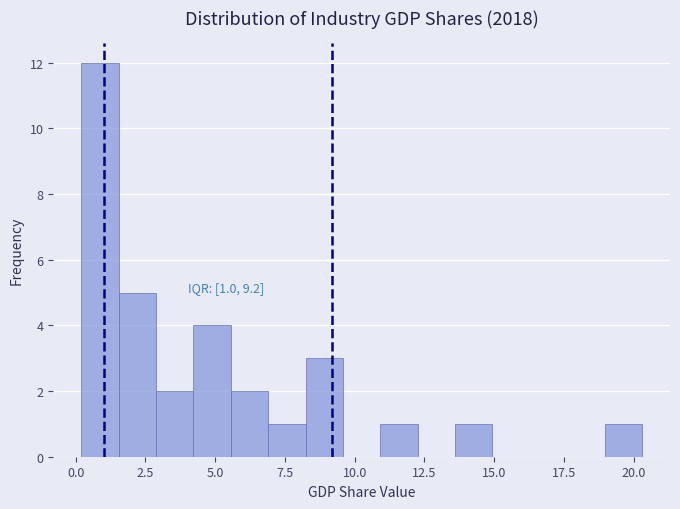

Read against the x-axis, roughly where is the centre of the tallest bar?

1.0